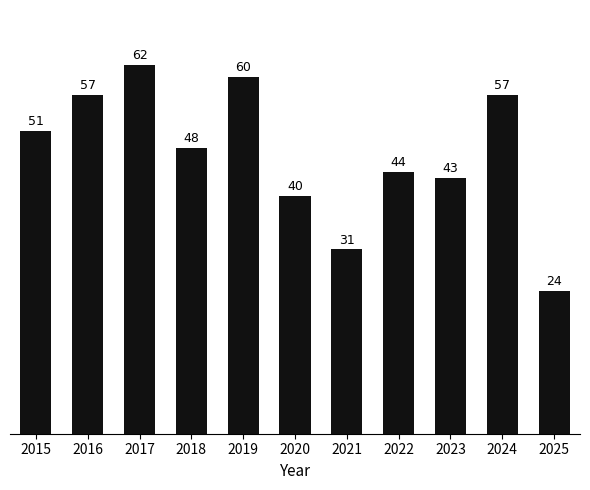

Reading left to right, what are all the values shown in this chart?

51	57	62	48	60	40	31	44	43	57	24